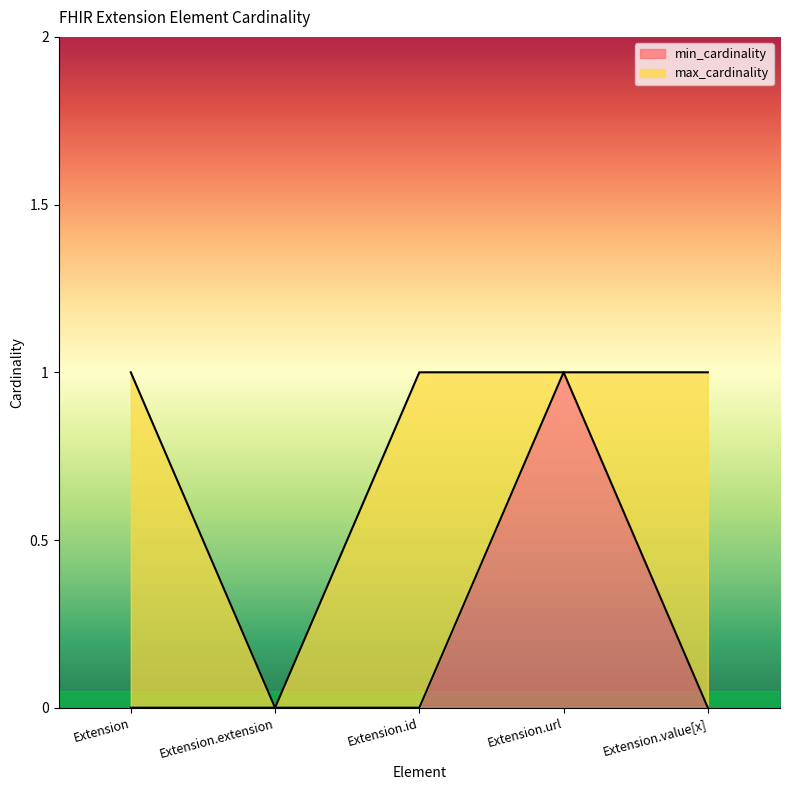

How many data points does each series have?

5